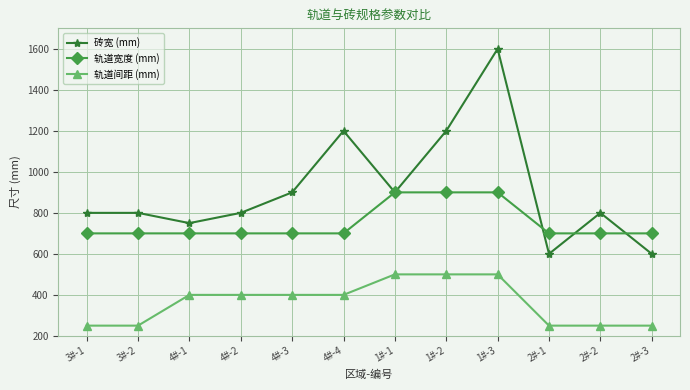

Which category has the highest value across all series?

1#-3